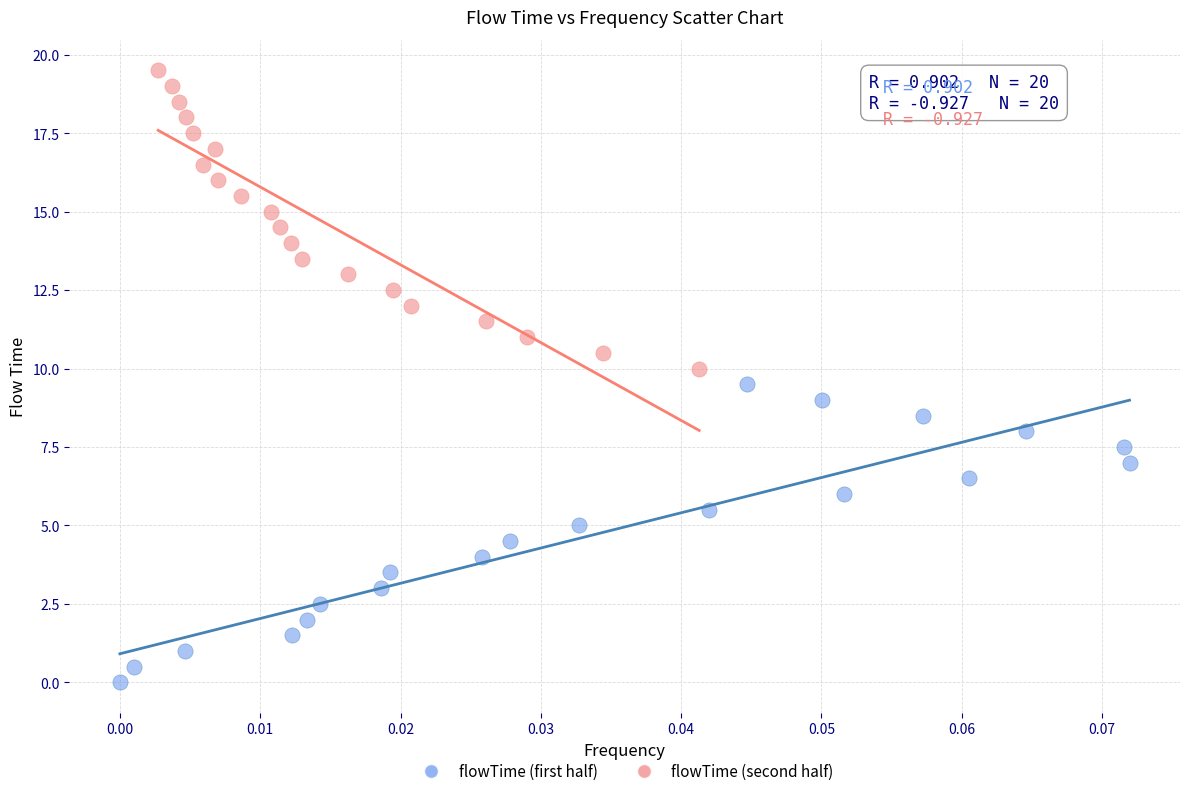

Which series reaches the maximum Y coordinate?

flowTime (second half)